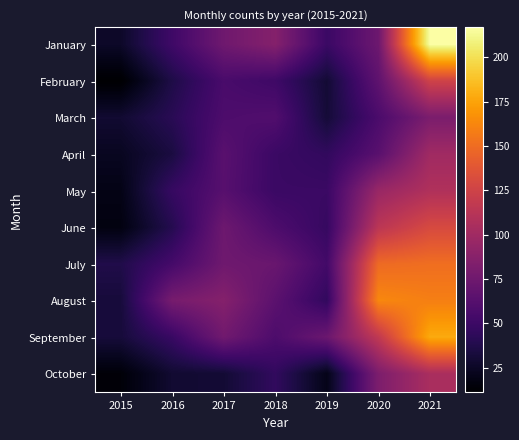

Reading left to right, list all the values displayed in this chart.

January: 2015=26	2016=51	2017=75	2018=86	2019=49	2020=74	2021=217
February: 2015=11	2016=36	2017=56	2018=51	2019=30	2020=67	2021=125
March: 2015=29	2016=41	2017=58	2018=60	2019=31	2020=57	2021=81
April: 2015=23	2016=34	2017=64	2018=49	2019=45	2020=64	2021=100
May: 2015=19	2016=47	2017=63	2018=49	2019=49	2020=96	2021=108
June: 2015=17	2016=39	2017=74	2018=58	2019=47	2020=114	2021=130
July: 2015=37	2016=54	2017=75	2018=72	2019=53	2020=149	2021=151
August: 2015=32	2016=79	2017=86	2018=65	2019=45	2020=163	2021=159
September: 2015=32	2016=48	2017=76	2018=58	2019=73	2020=117	2021=178
October: 2015=14	2016=29	2017=30	2018=45	2019=20	2020=82	2021=105